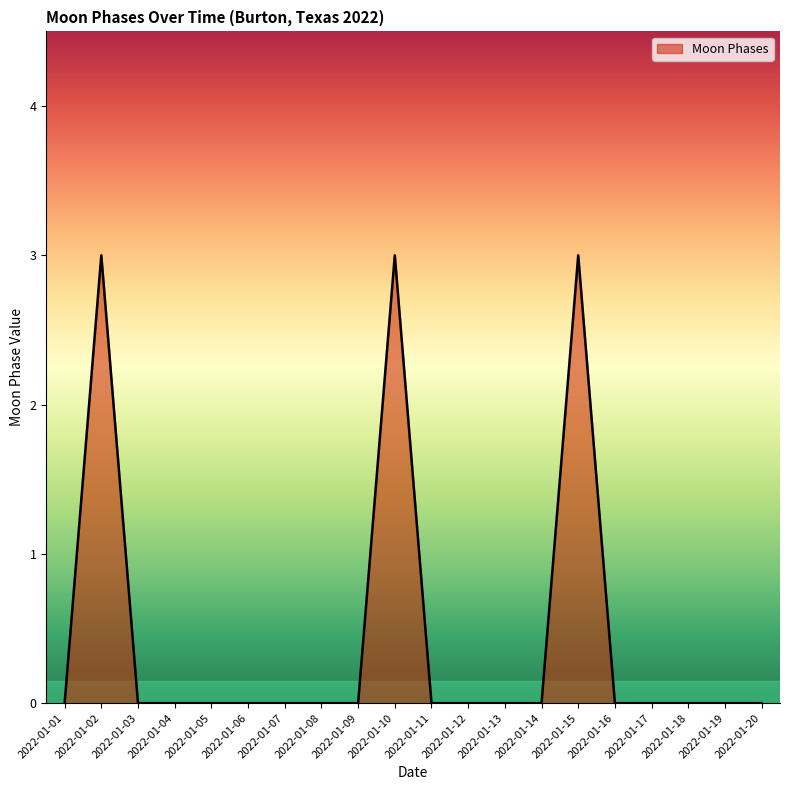

What is the change in value from 2022-01-02 to 2022-01-05?

-3